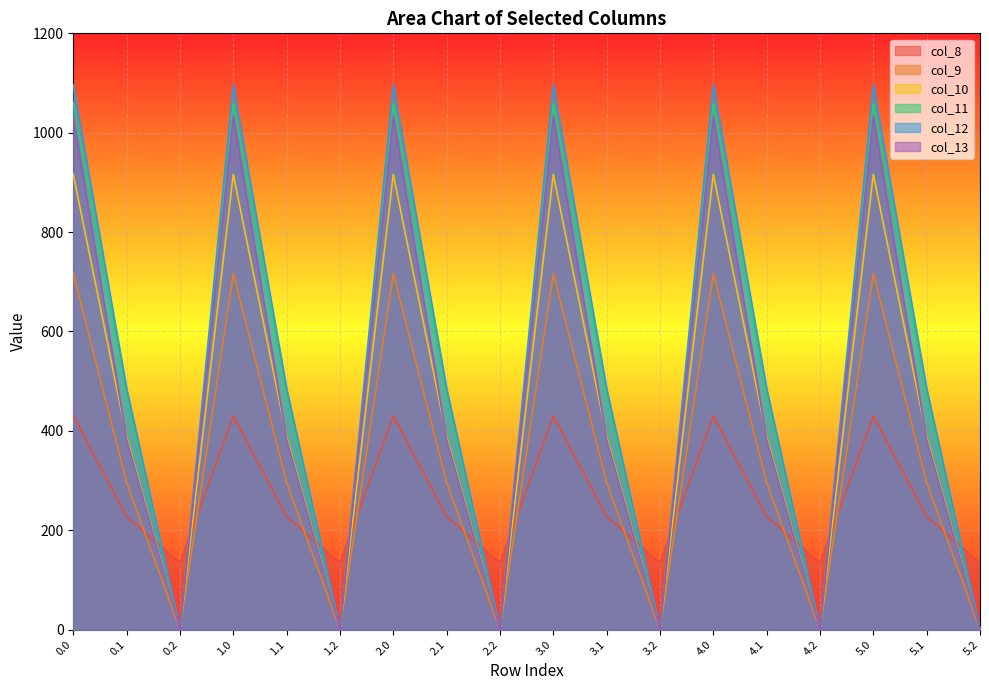

How many categories are shown in the chart?

18